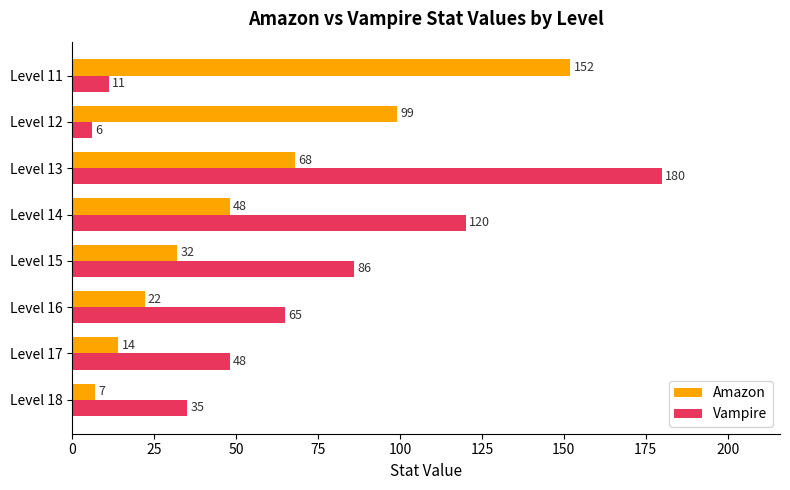

What is the sum of all Vampire values?

551